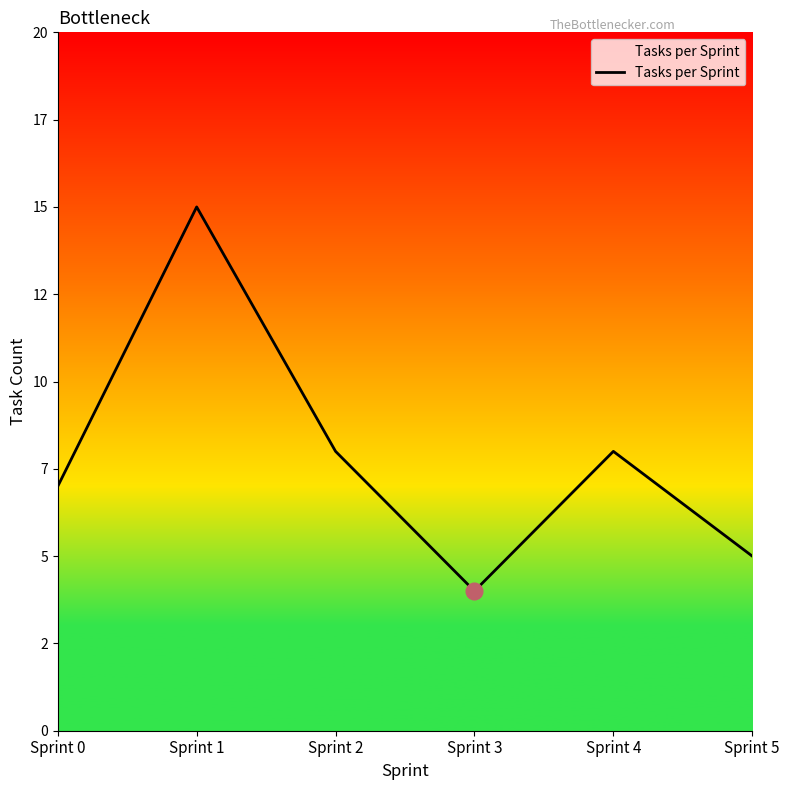

How many data points does each series have?

6